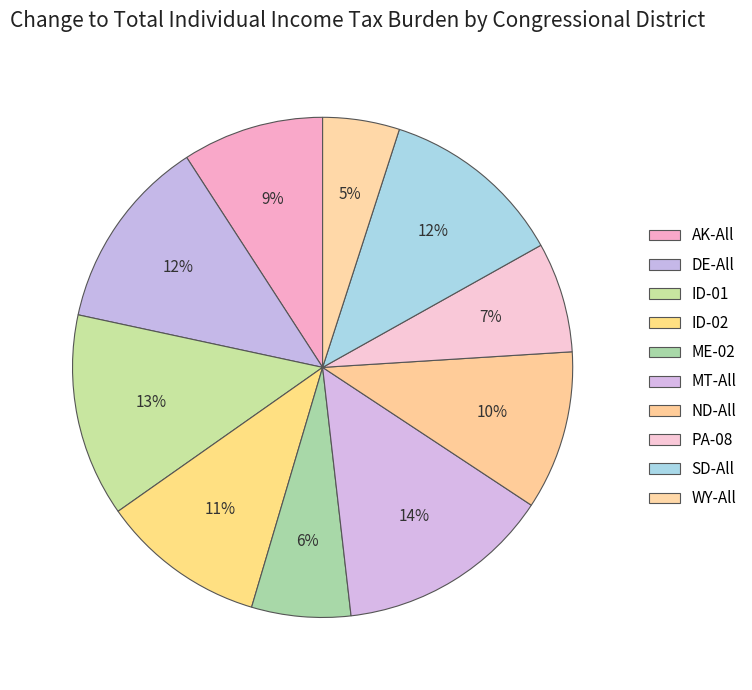

Does any single category account for the majority?

No